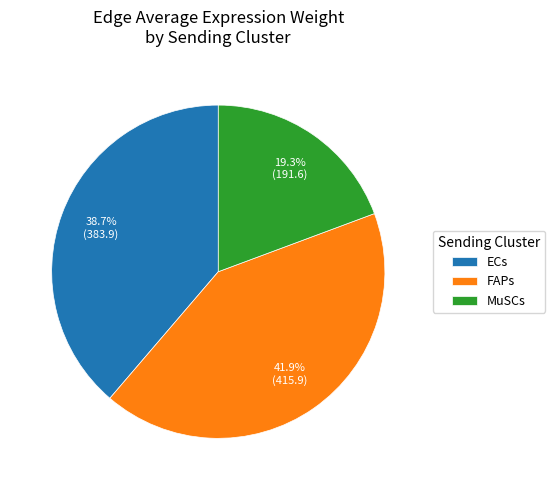

Rank the categories by value from highest to lowest.

FAPs, ECs, MuSCs